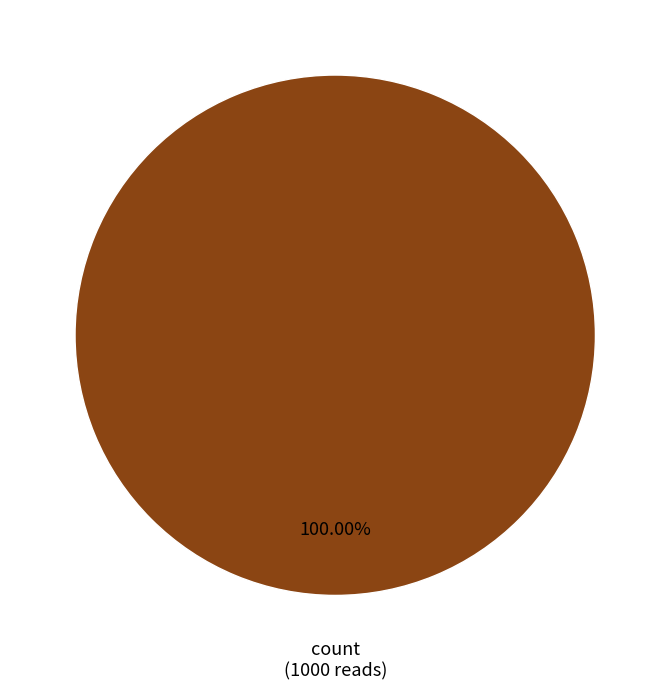

Count the number of slices in the pie.

1